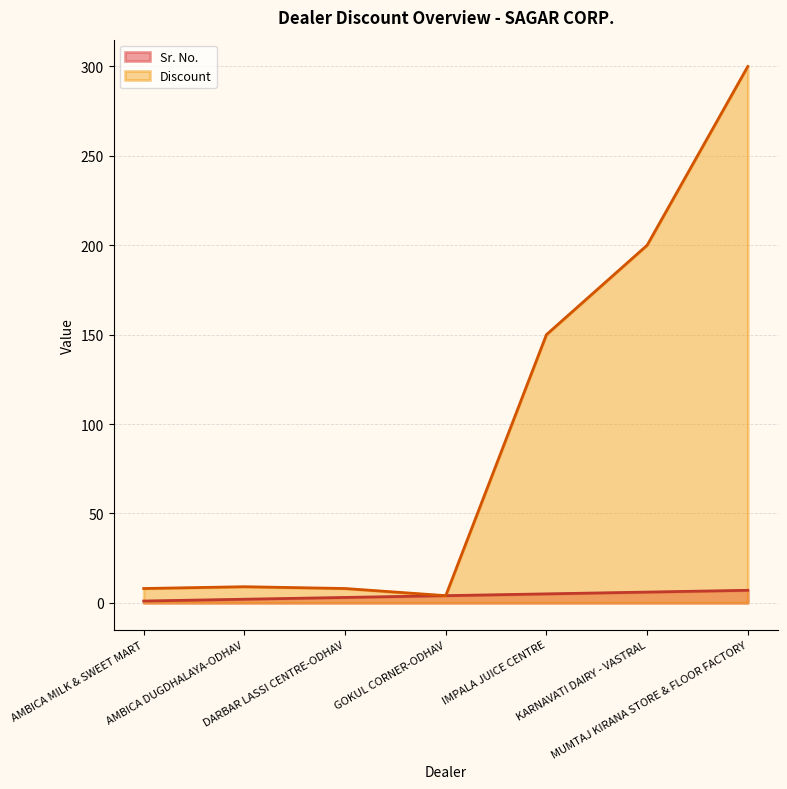

Rank the series by their maximum value, from lowest to highest.

Sr. No., Discount